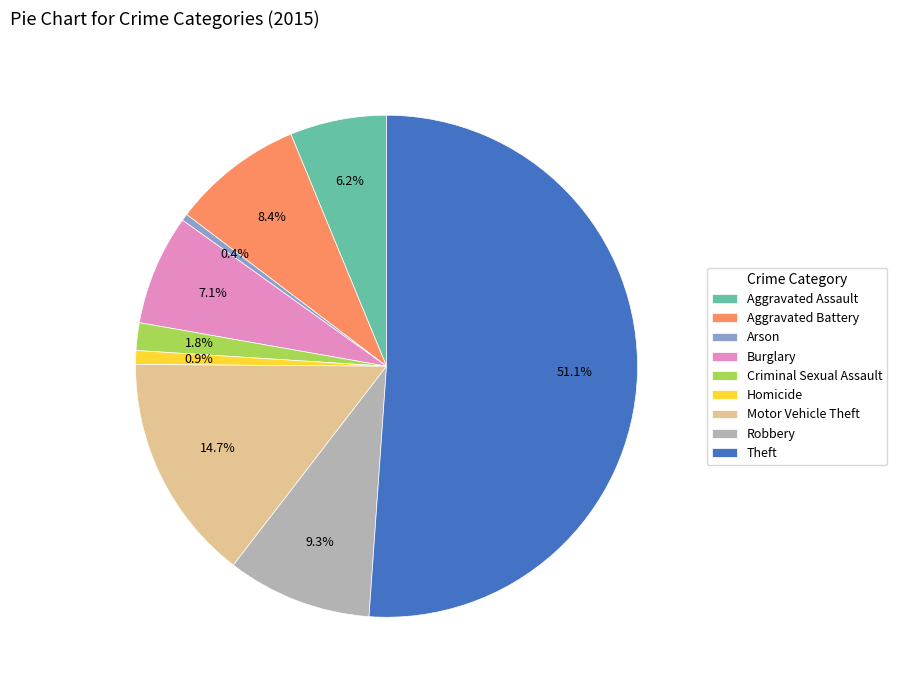

How many segments does this pie chart have?

9